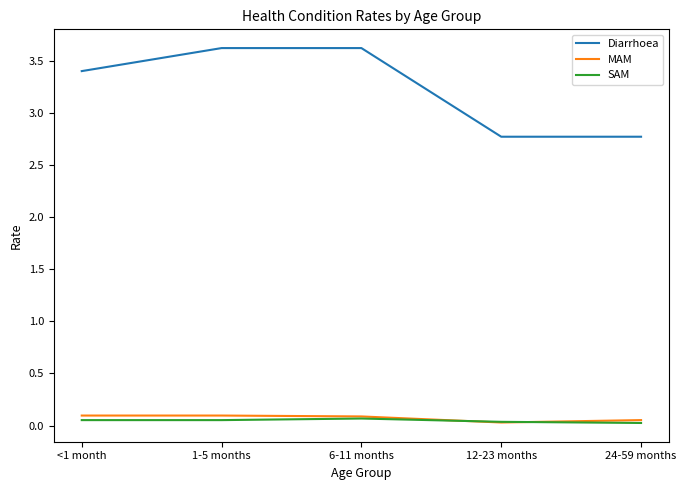

Count the MAM values in the range 0 to 1.

5